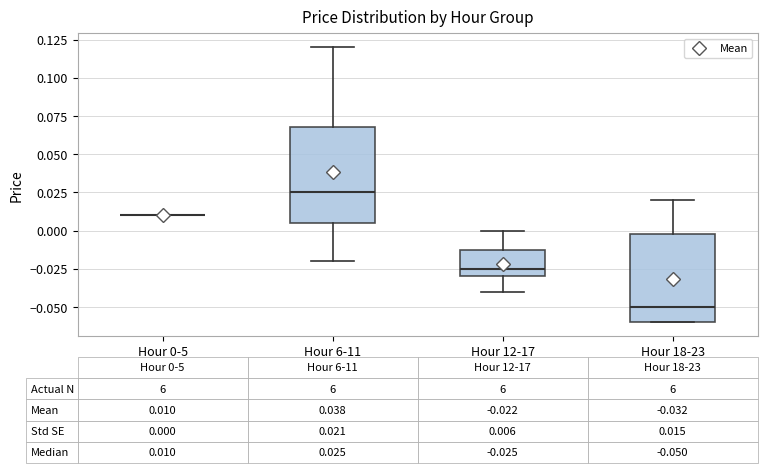

Which box is the tallest, from its lower edge to its upper edge?

Hour 6-11